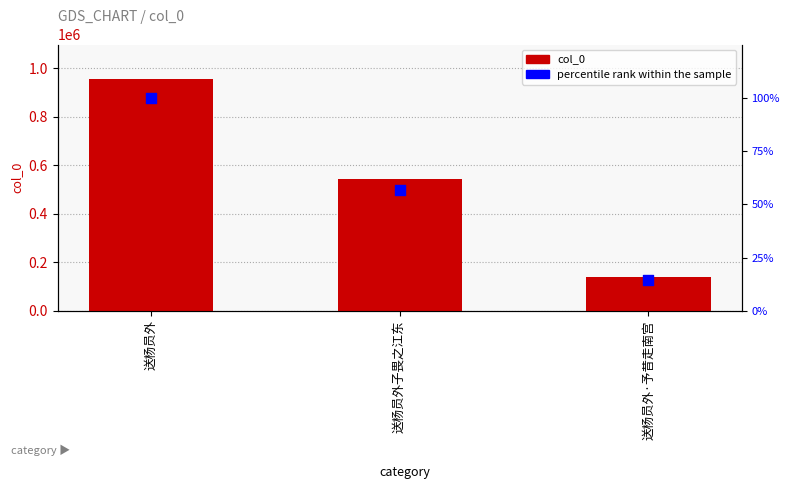

Which series contains the highest Y value?

col_0